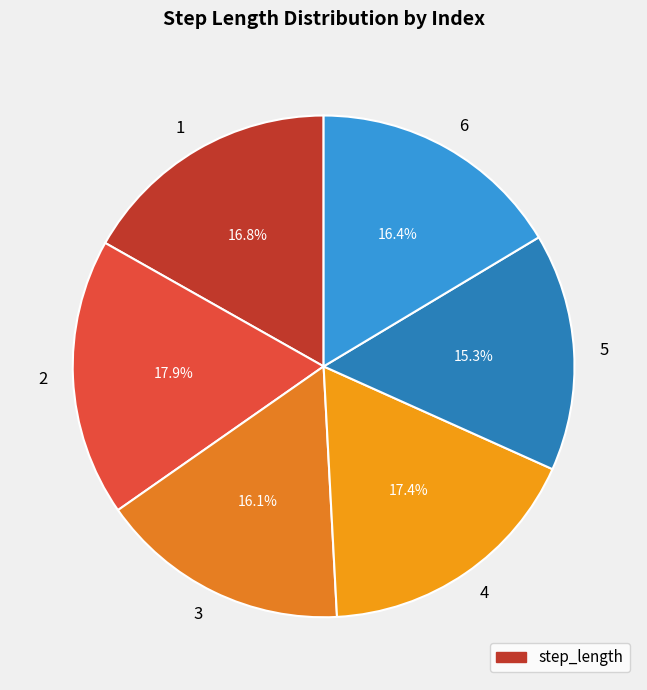

The 5 slice represents 1% of the pie. True or false?

False